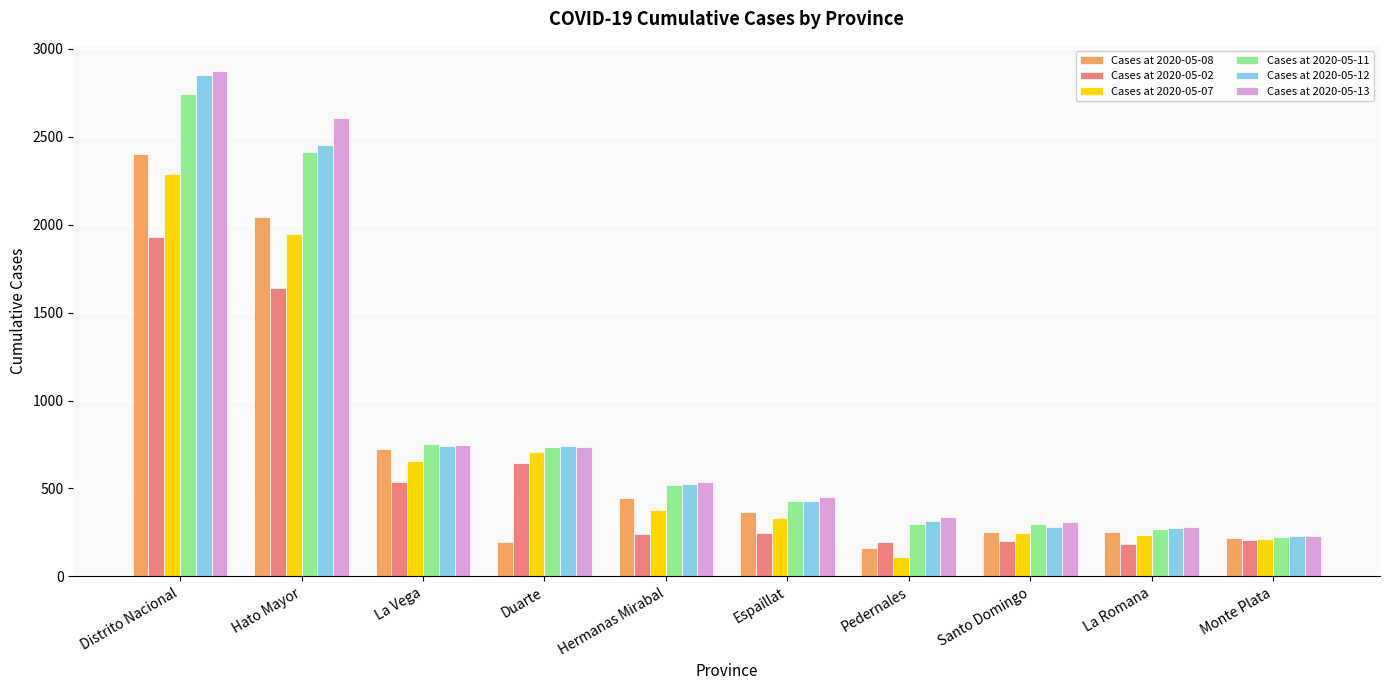

At how many categories does at least one series exceed 2265?

2